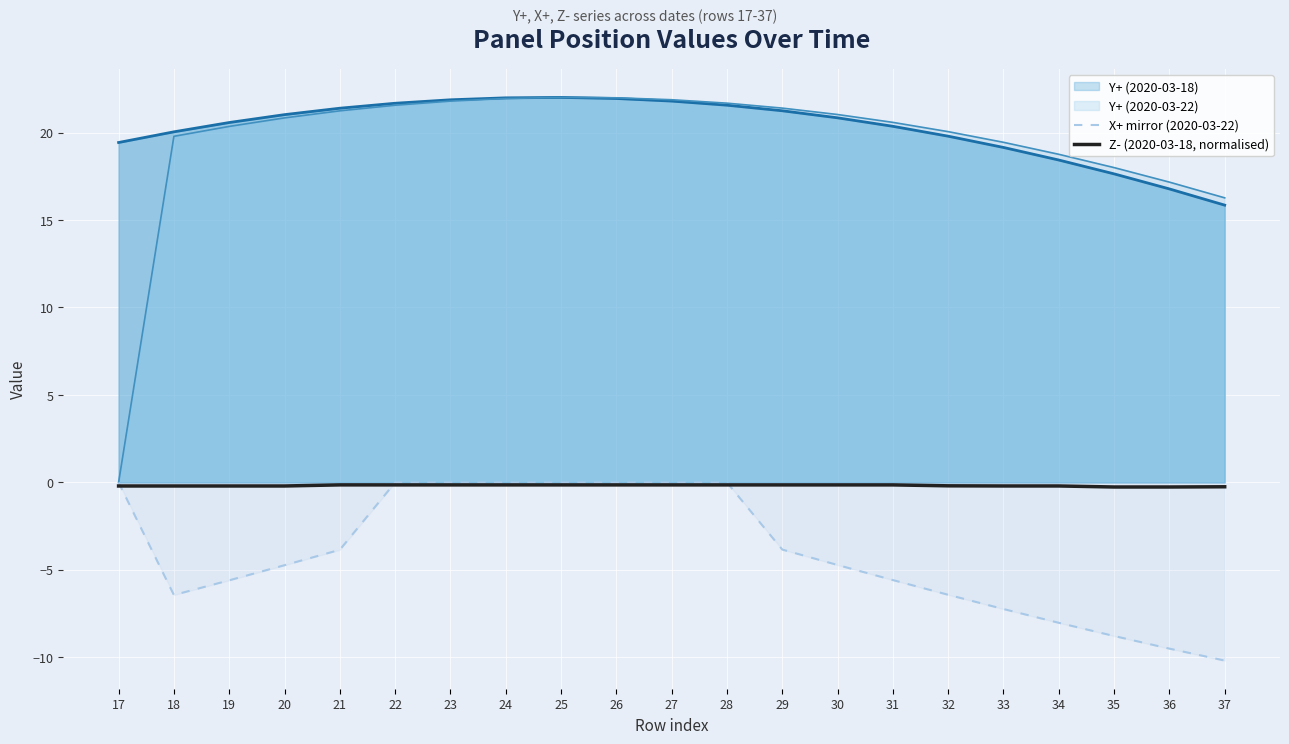

What is the difference between the maximum and minimum values in the Z- (2020-03-18, normalised) series?

0.1